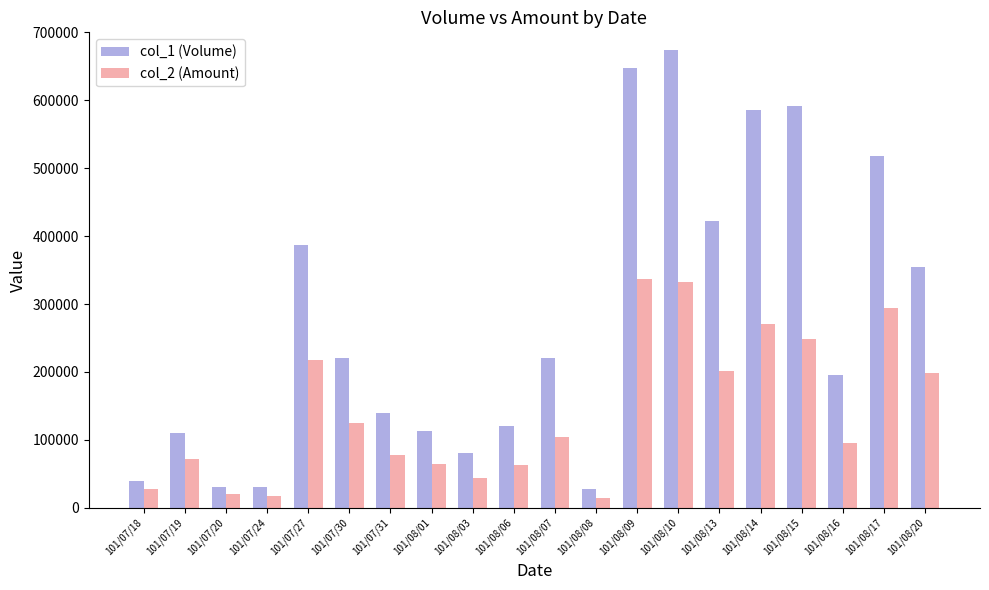

How many groups of bars are there?

20